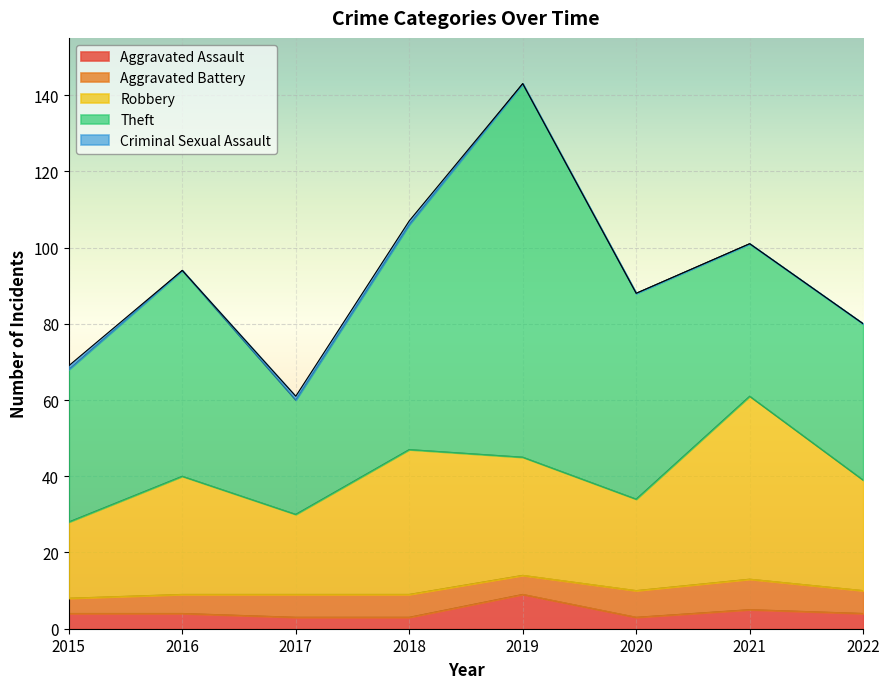

Which category has the highest value in the Criminal Sexual Assault series?

2015